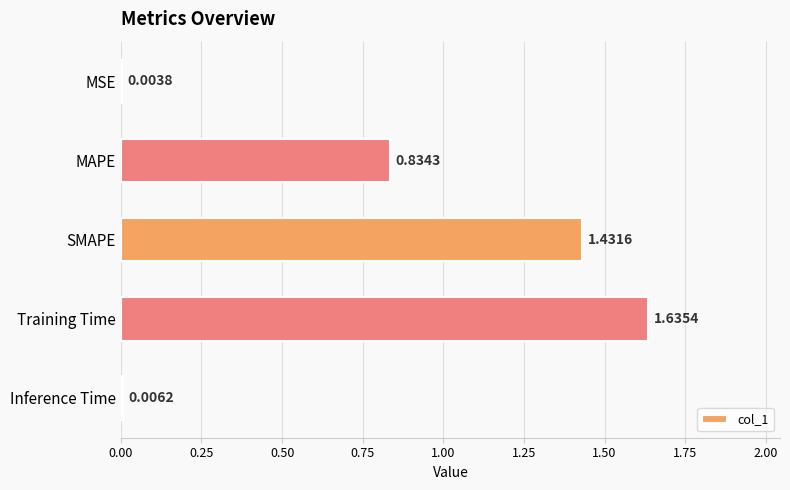

Which category has the highest value across all series?

Training Time